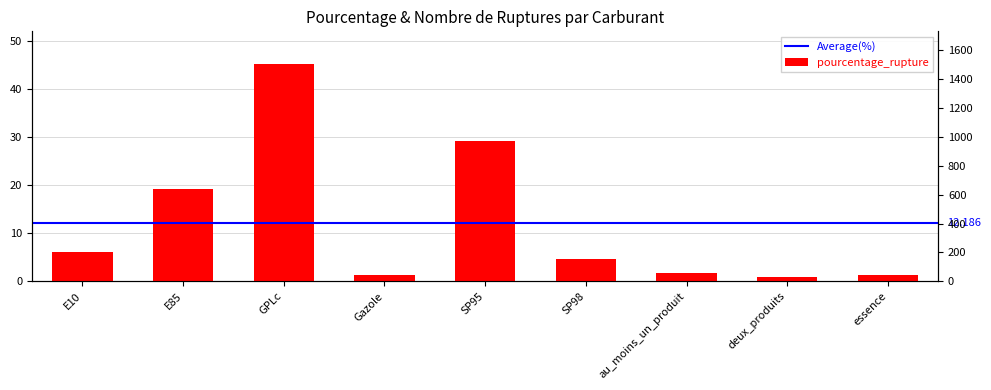

Between SP98 and E10, which is larger?

E10